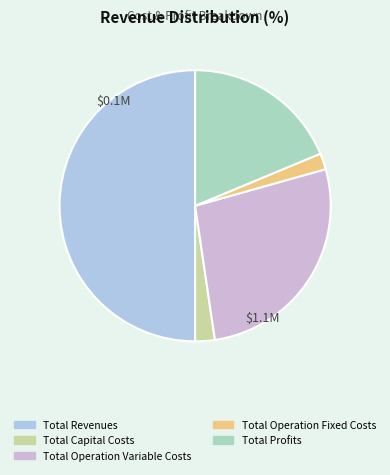

True or false: Total Operation Variable Costs accounts for 27% of the total.

True